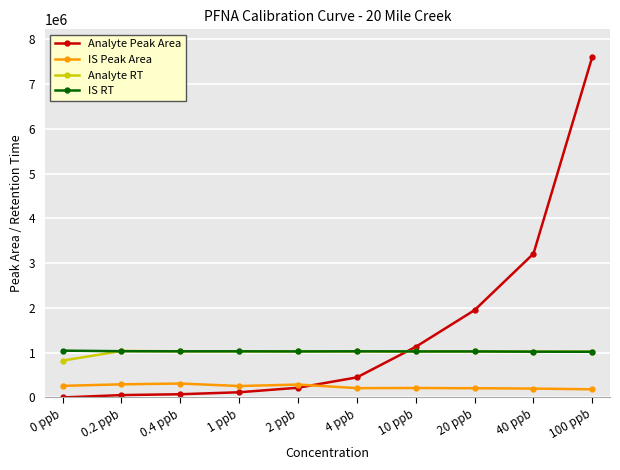

At which category is the sum across all series the highest?

100 ppb